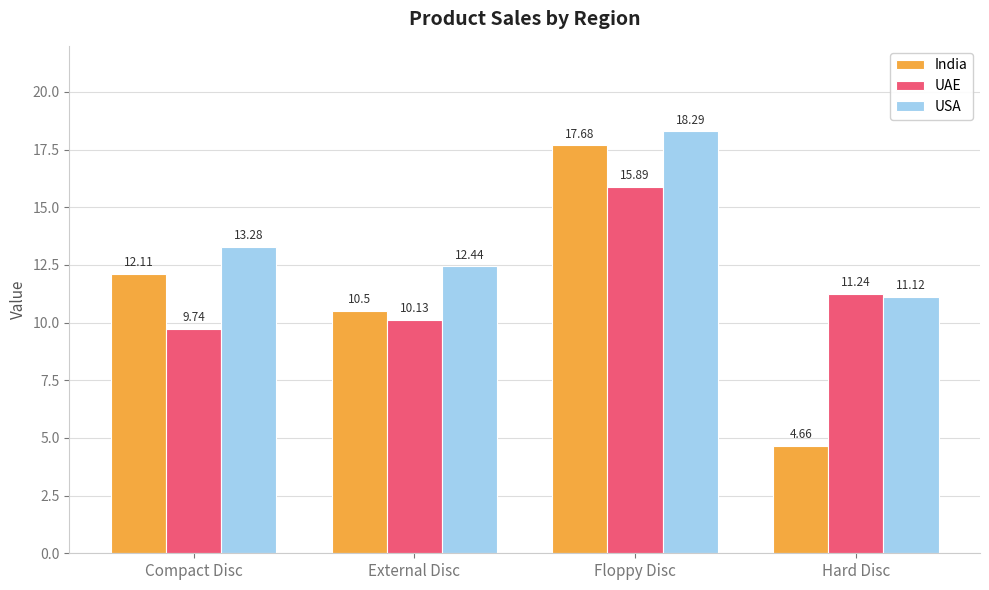

Is it true that India equals 17.6 at External Disc?

False